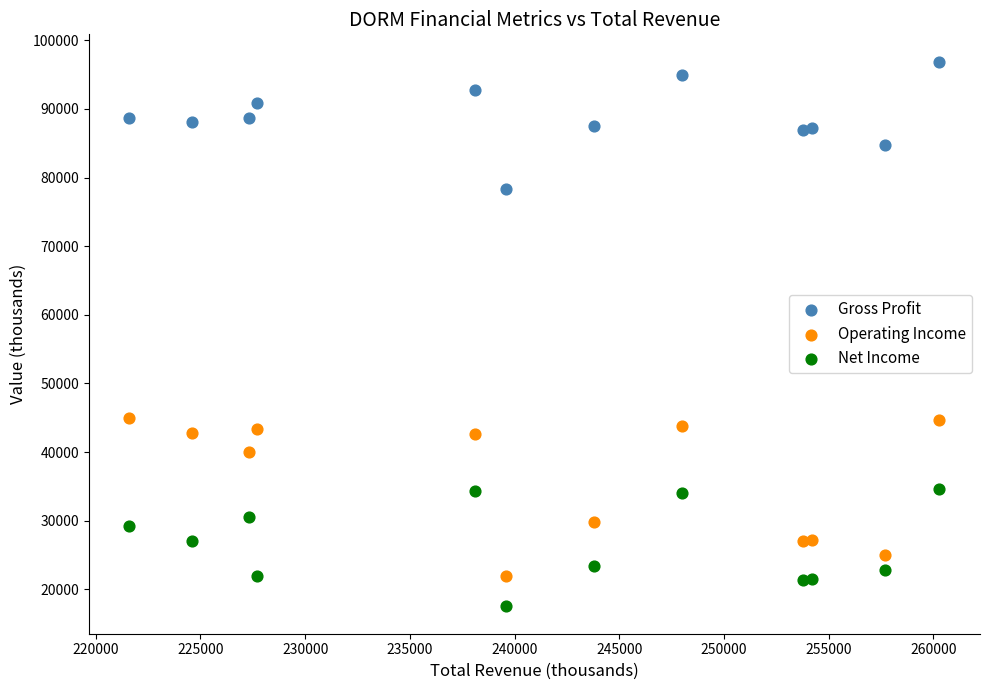

Which series has the largest Y range (max minus min)?

Operating Income